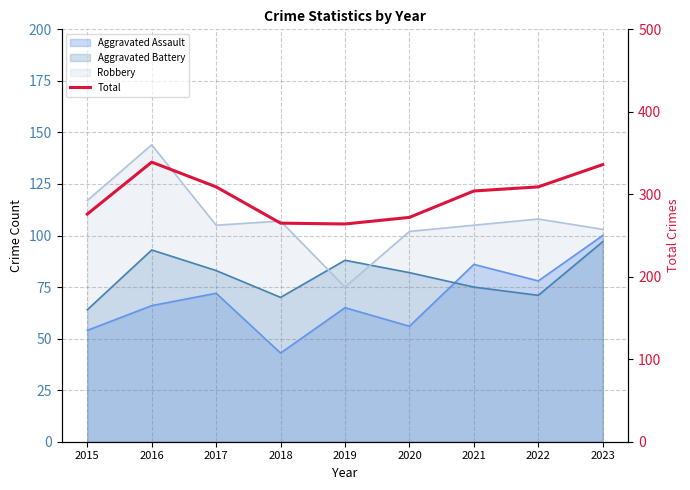

What is the maximum value shown in the chart?

339